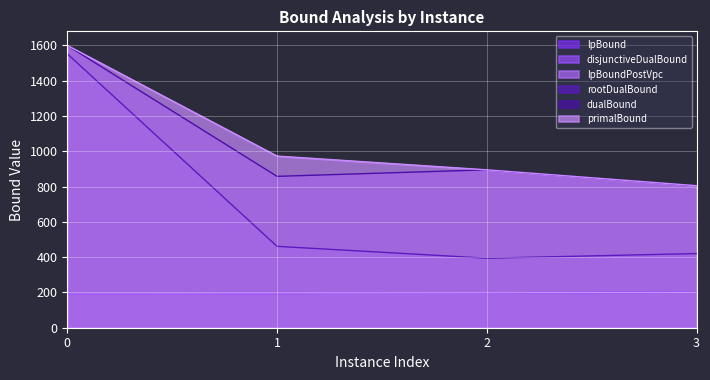

Which series changed the most between 0 and 3?

rootDualBound